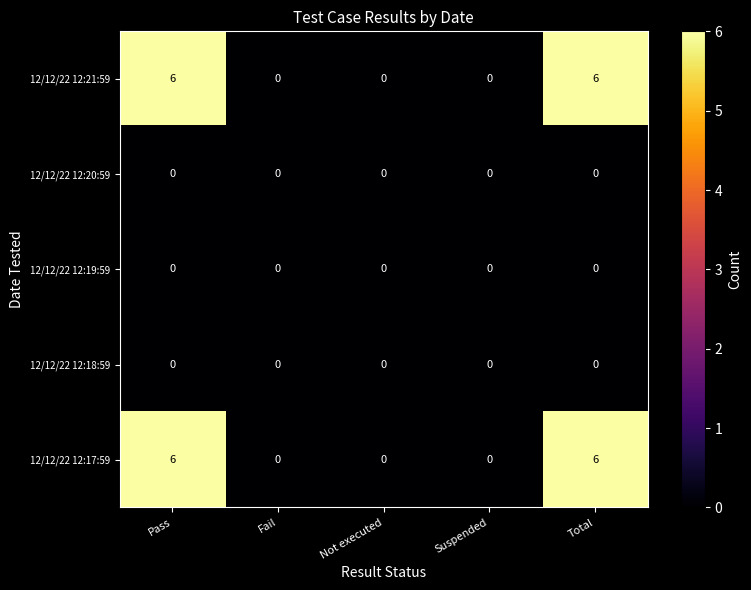

What is the greatest value displayed?

6